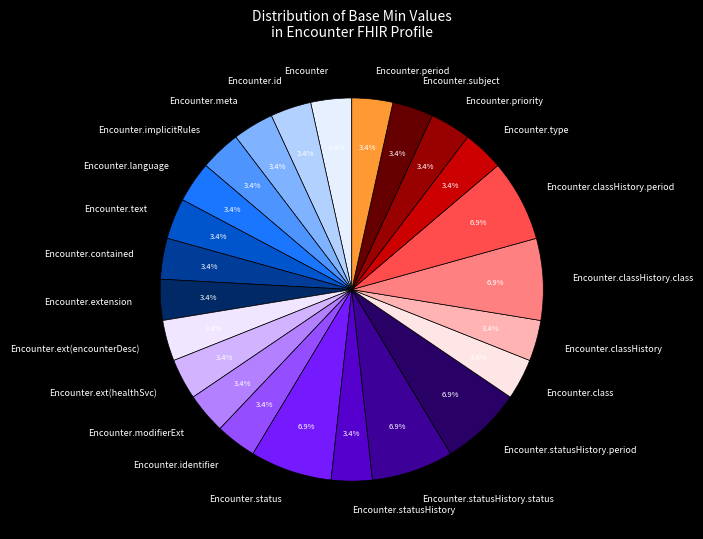

Count the number of slices in the pie.

24